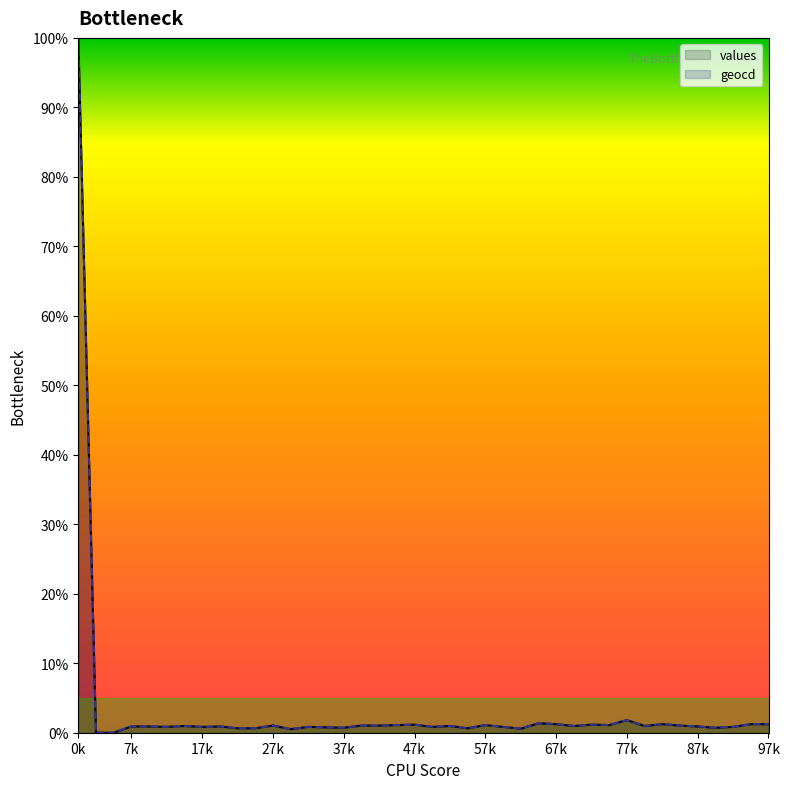

The geocd series shows 0.9 at 8. True or false?

True